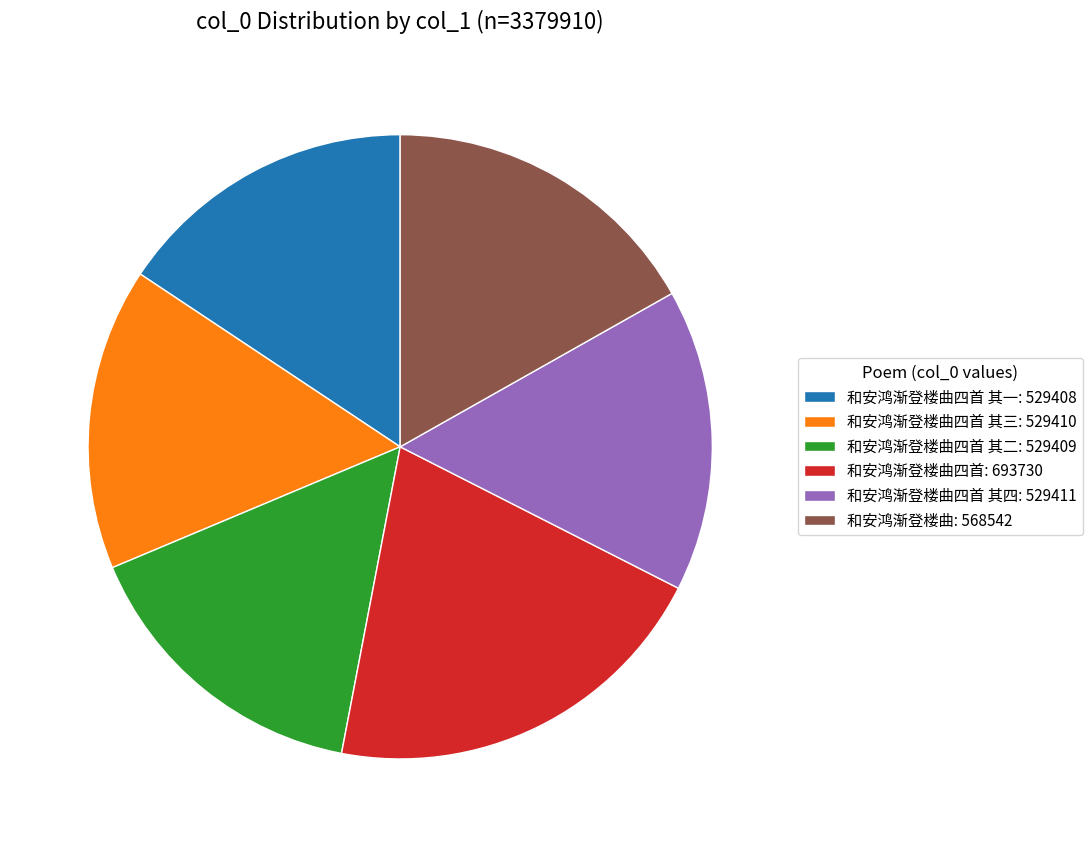

What is the ratio of the value at 和安鸿渐登楼曲四首: 693730 to the value at 和安鸿渐登楼曲四首 其一: 529408?

1.3